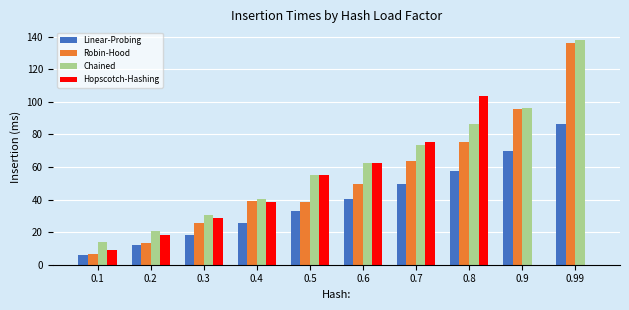

What is the total value across all series at 0.99?

360.6